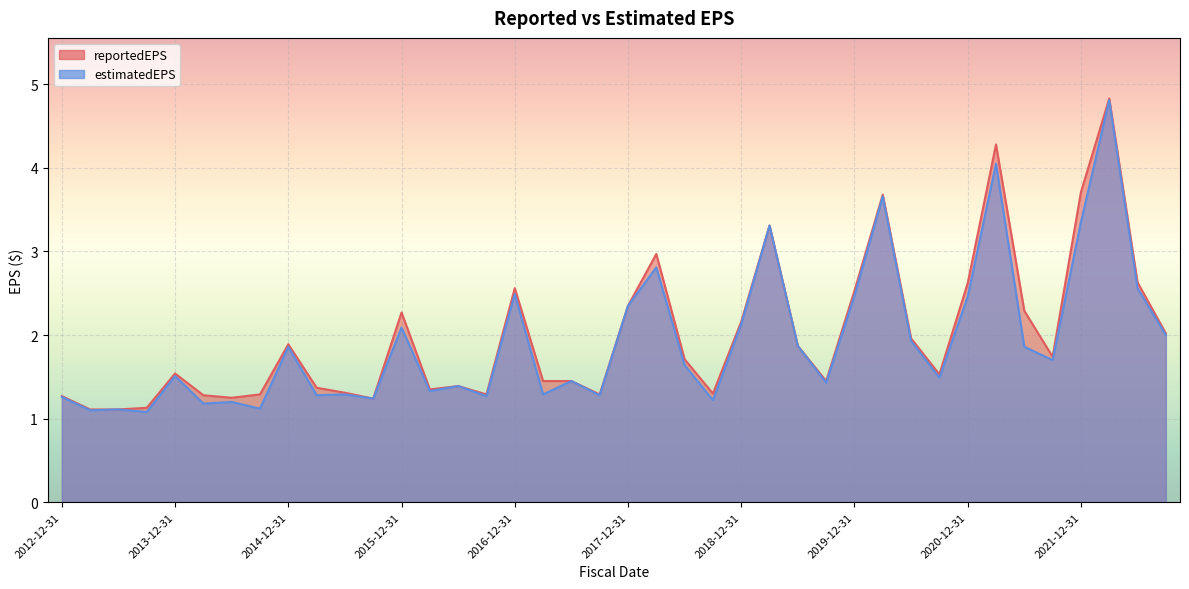

The reportedEPS series shows 1.3 at 2014-03-31. True or false?

True